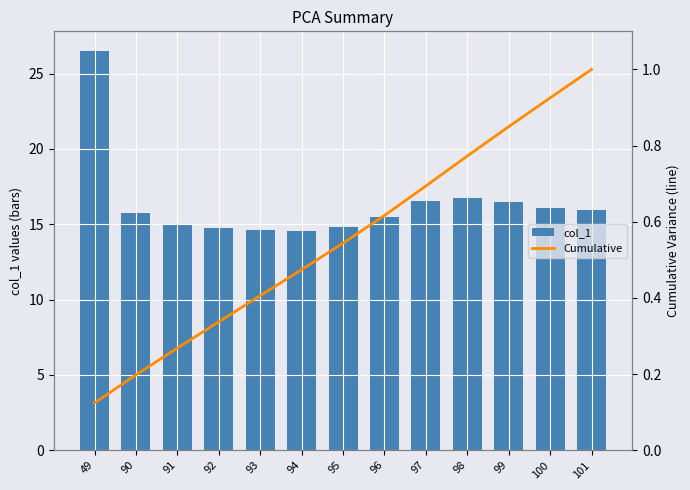

At which label does Cumulative reach its minimum?

49